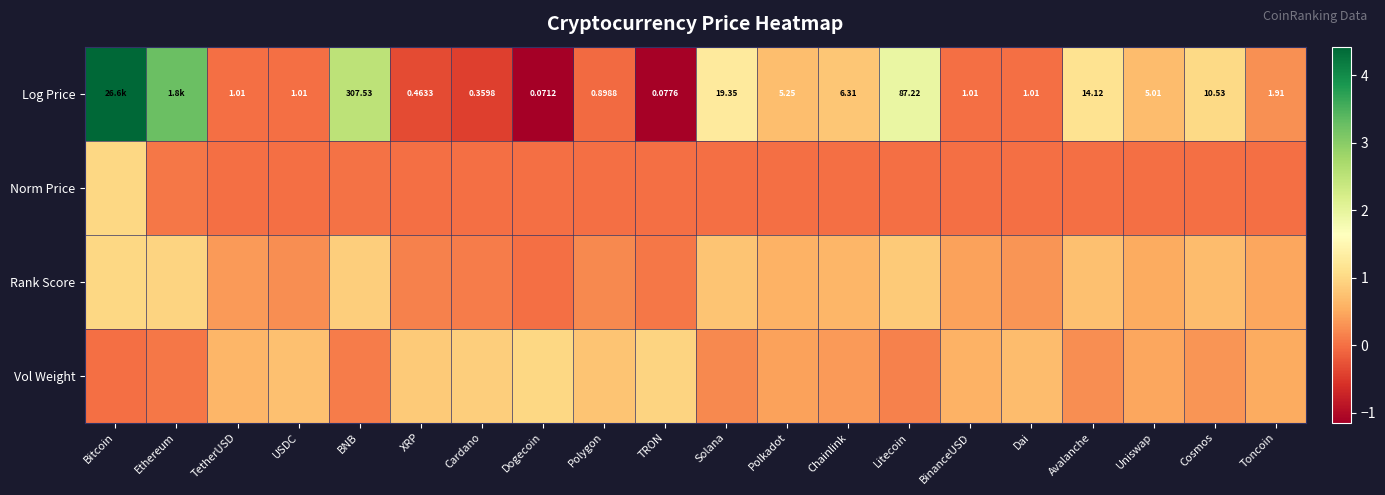

At Uniswap, list the series in order from smallest to largest.

Norm Price, Vol Weight, Rank Score, Log Price